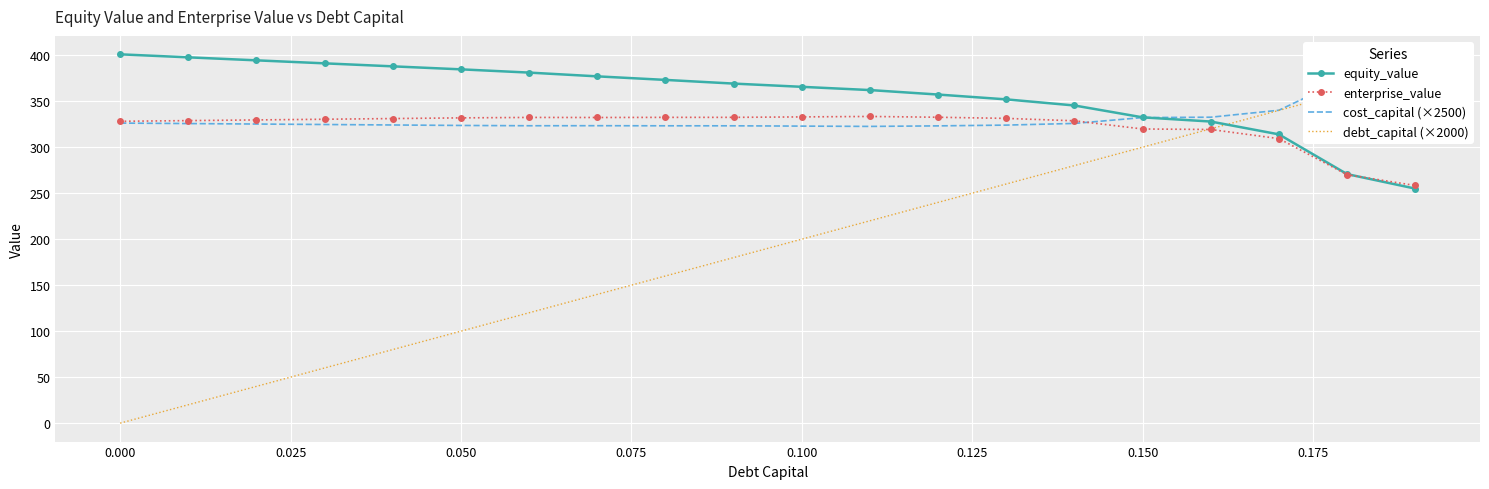

Which series has the largest total across all categories?

equity_value